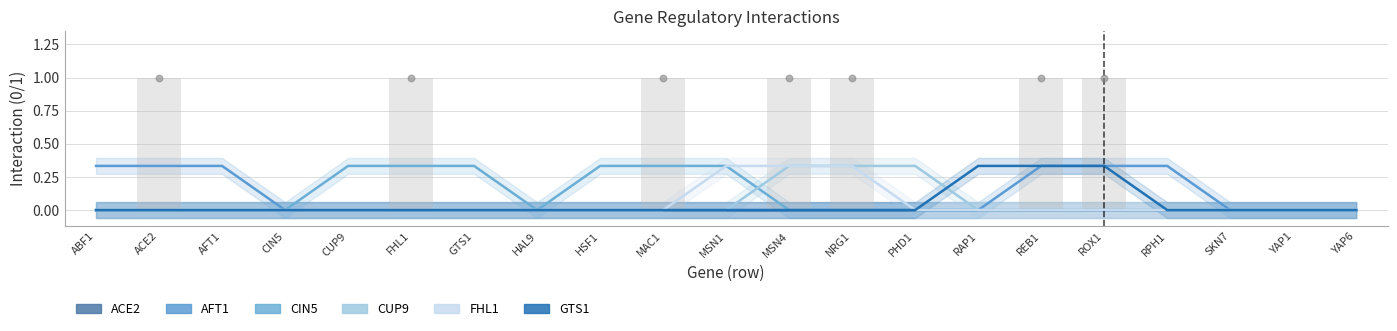

Is the value of GTS1 at ACE2 greater than the value of CIN5 at ABF1?

No